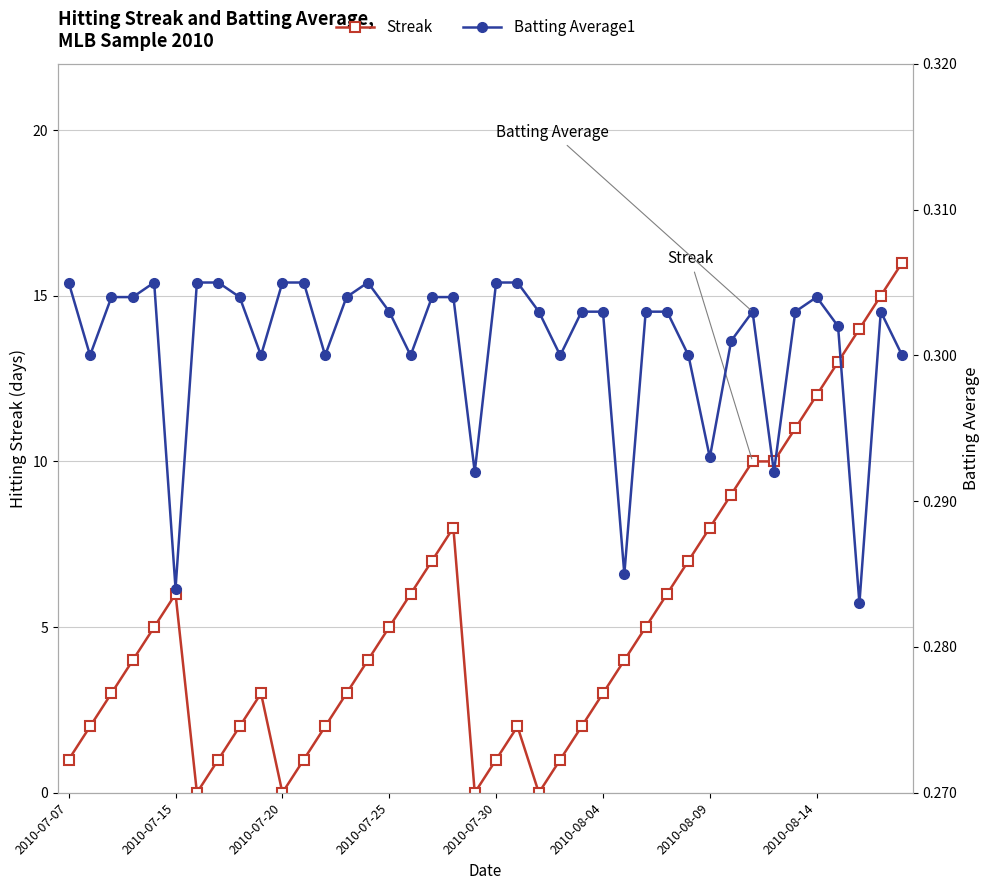

Does the chart display data point markers on the line(s)?

Yes